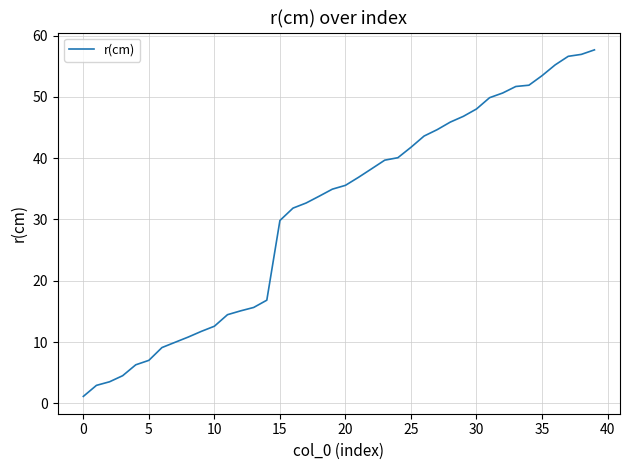

What is the maximum value shown in the chart?

57.7